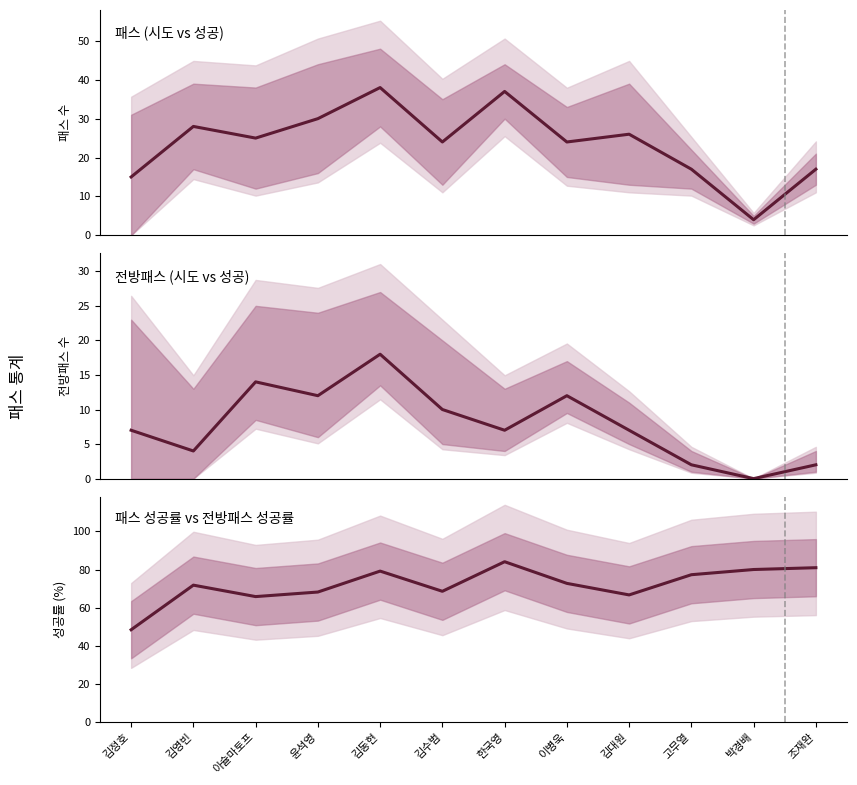

List the series in order of their overall mean, highest first.

패스 성공률 vs 전방패스 성공률, 패스 (시도 vs 성공), 전방패스 (시도 vs 성공)